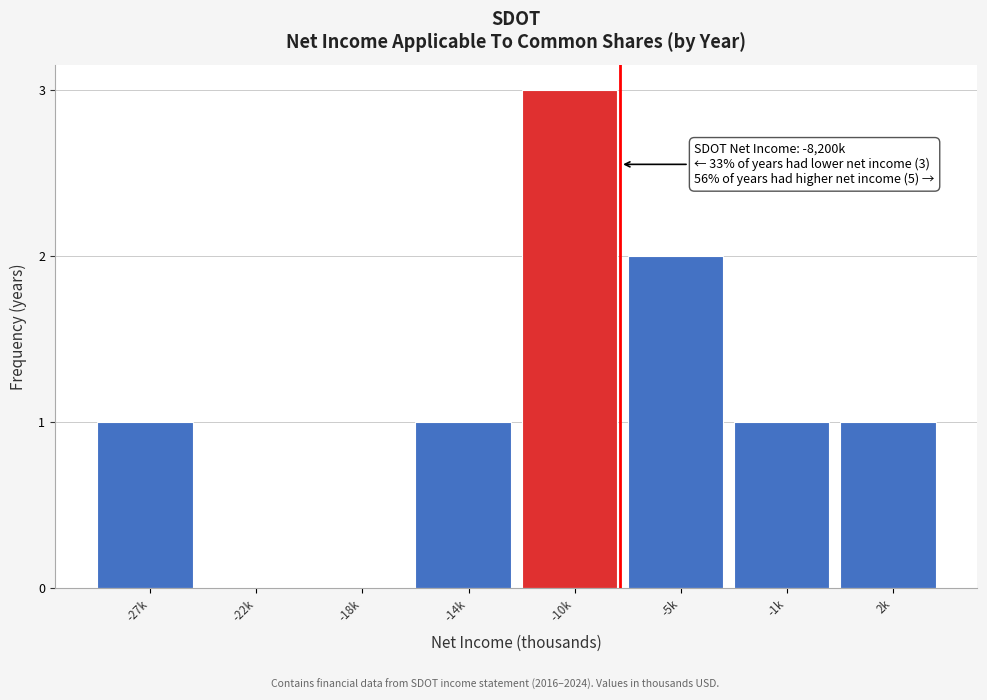

Reading left to right, extract all data points from this chart.

-27k=1	-22k=0	-18k=0	-14k=1	-10k=3	-5k=2	-1k=1	2k=1